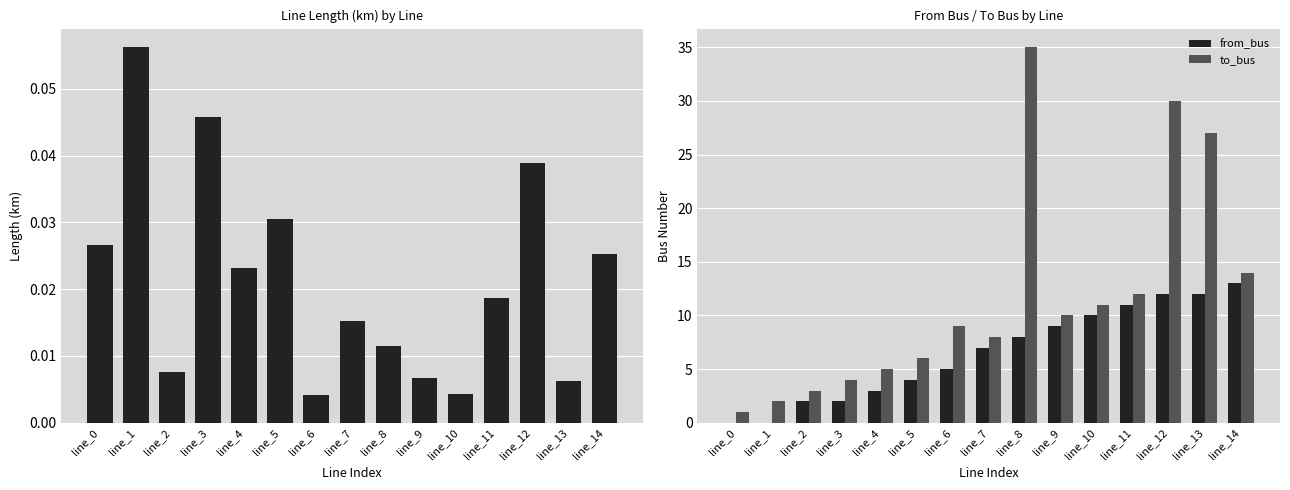

Reading right to left, what are all the values shown in this chart?

length_km: 0.0	0.0	0.0	0.0	0.0	0.0	0.0	0.0	0.0	0.0	0.0	0.0	0.0	0.1	0.0
from_bus: 13.0	12.0	12.0	11.0	10.0	9.0	8.0	7.0	5.0	4.0	3.0	2.0	2.0	0.0	0.0
to_bus: 14.0	27.0	30.0	12.0	11.0	10.0	35.0	8.0	9.0	6.0	5.0	4.0	3.0	2.0	1.0